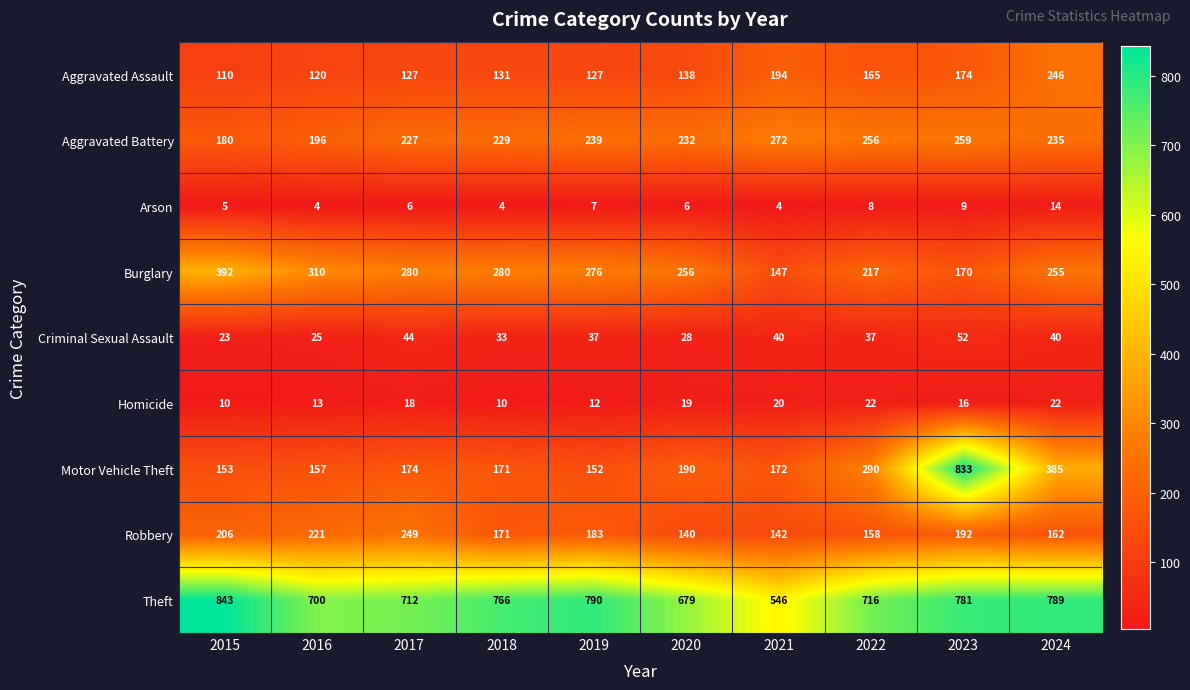

What is the difference between the highest and lowest values at 2022?

708